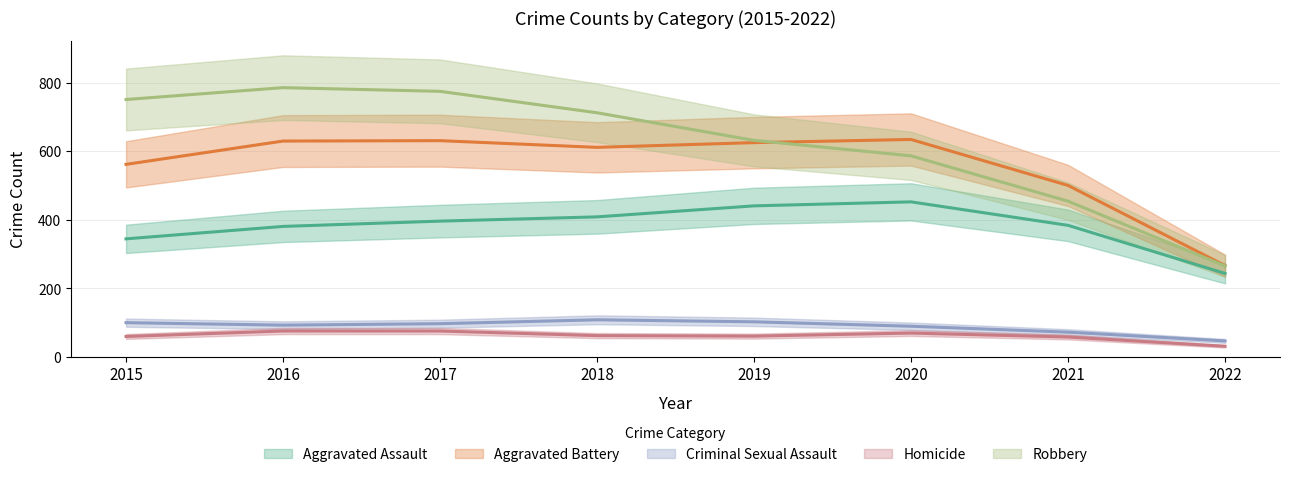

At which label does Homicide reach its minimum?

2022